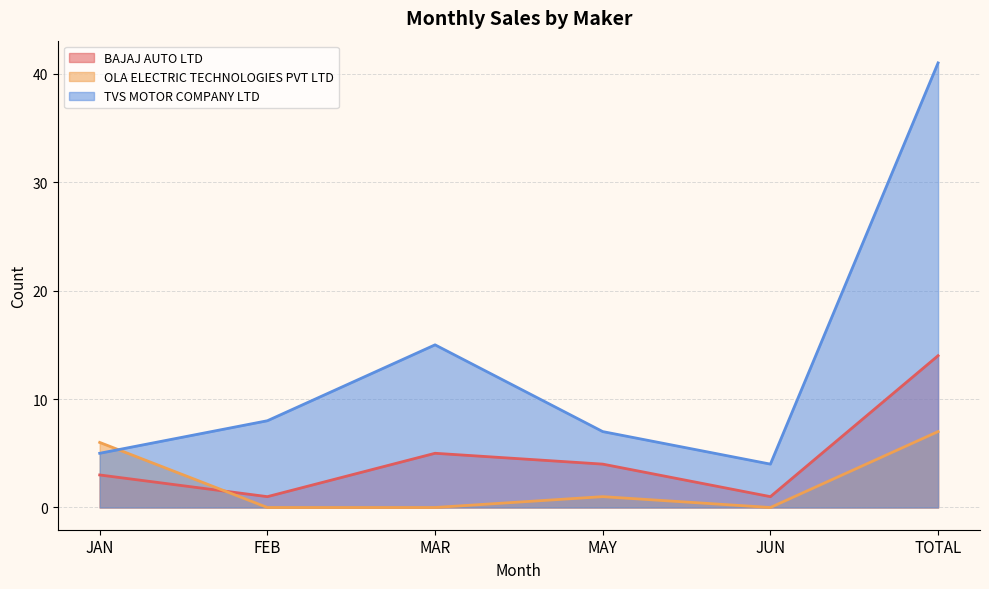

Rank the categories by OLA ELECTRIC TECHNOLOGIES PVT LTD value from lowest to highest.

FEB, MAR, JUN, MAY, JAN, TOTAL